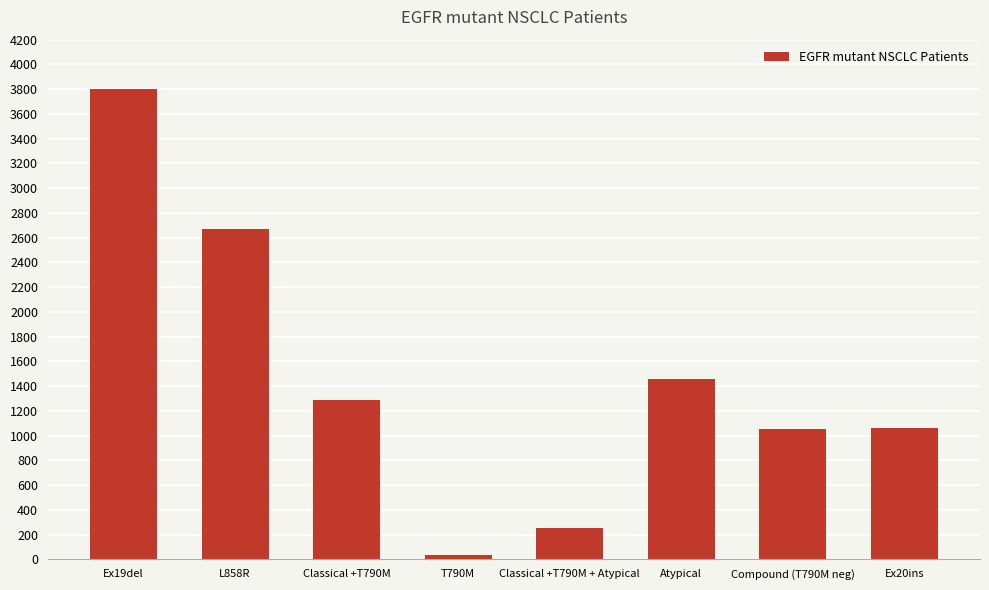

What is the smallest value displayed?

32